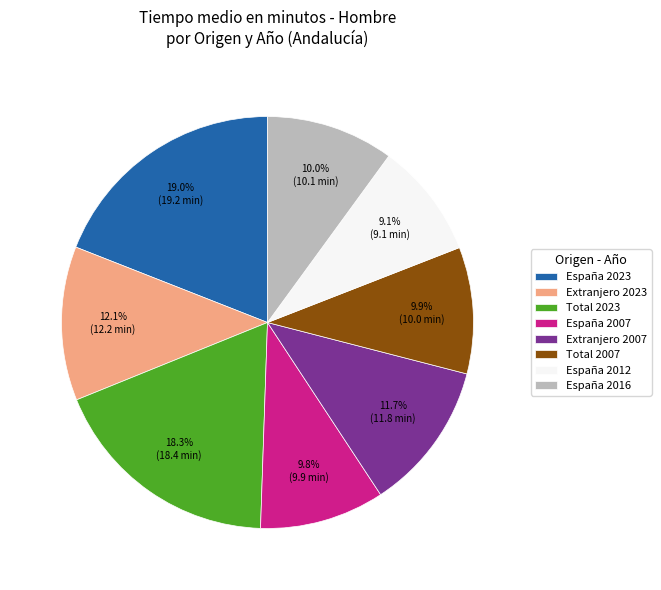

Which slice is the smallest?

España 2012